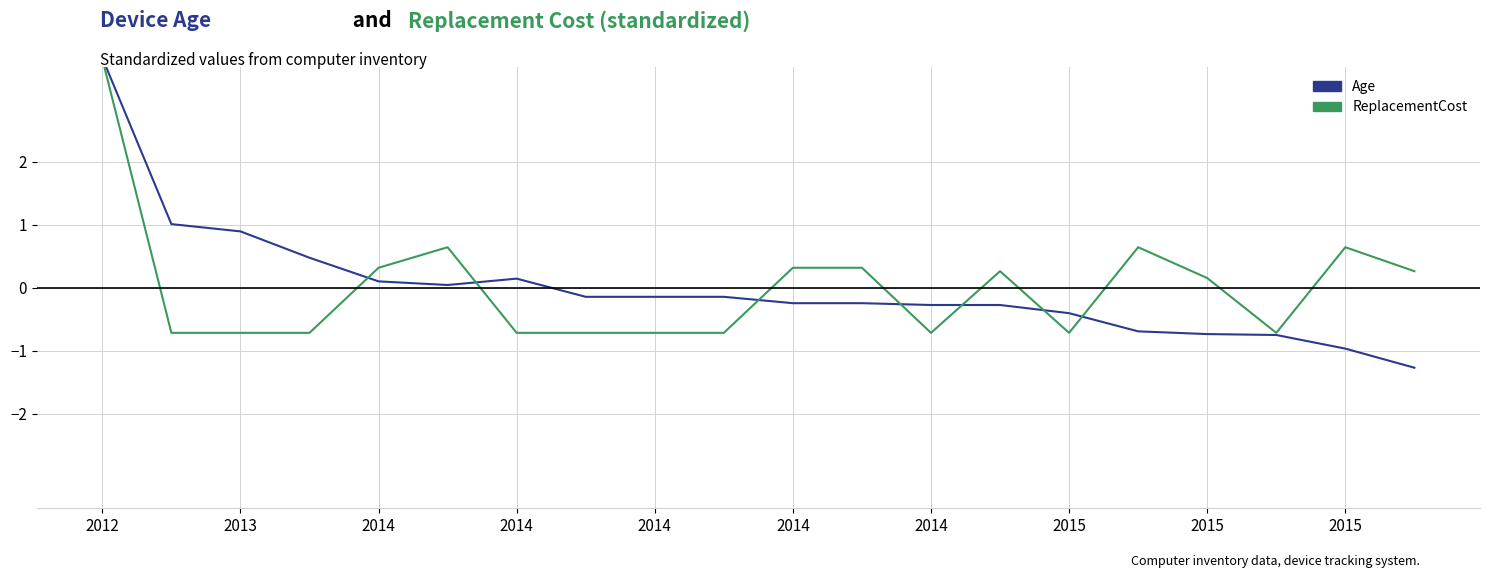

How many categories are shown in the chart?

20